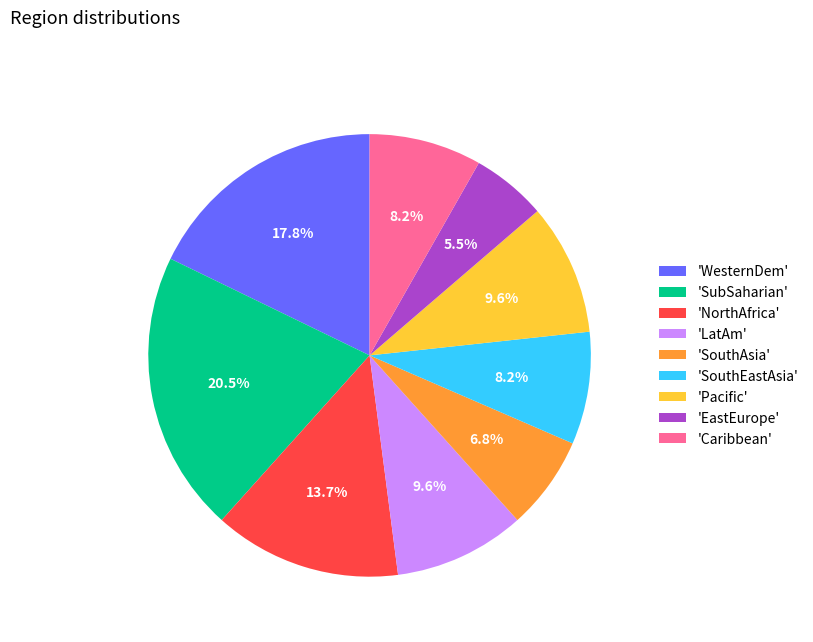

What percentage do 'EastEurope' and 'SouthEastAsia' together represent?

13.7%